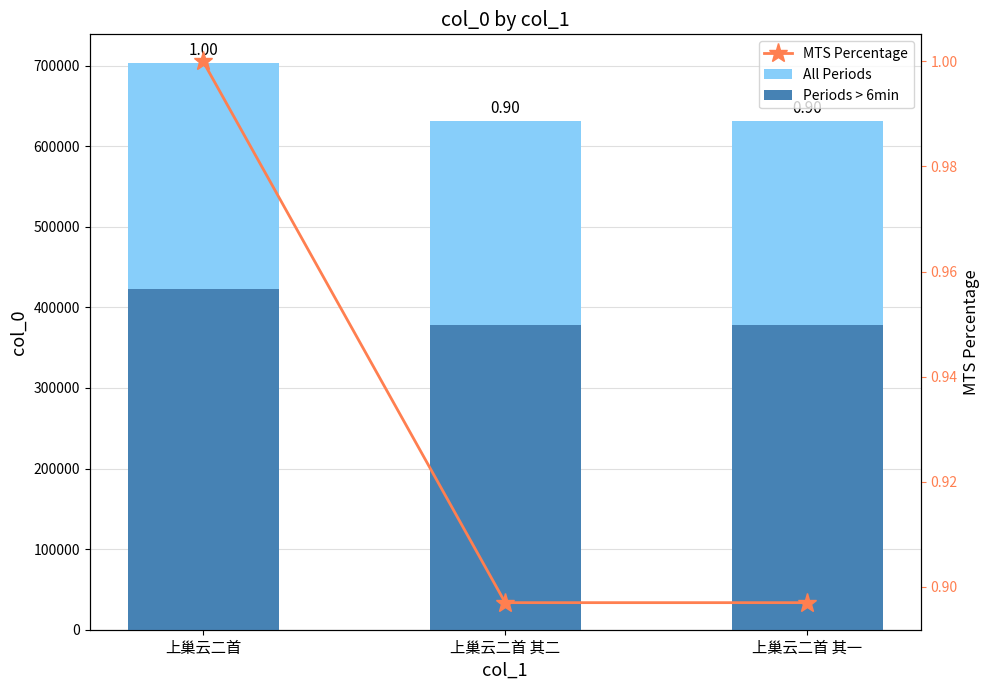

Rank the categories by All Periods value from highest to lowest.

上巢云二首, 上巢云二首 其二, 上巢云二首 其一